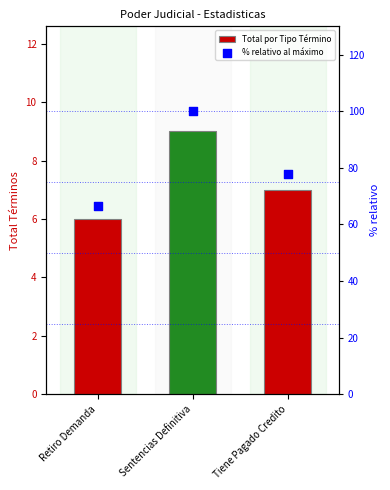

At which category is the sum across all series the highest?

Sentencias Definitiva